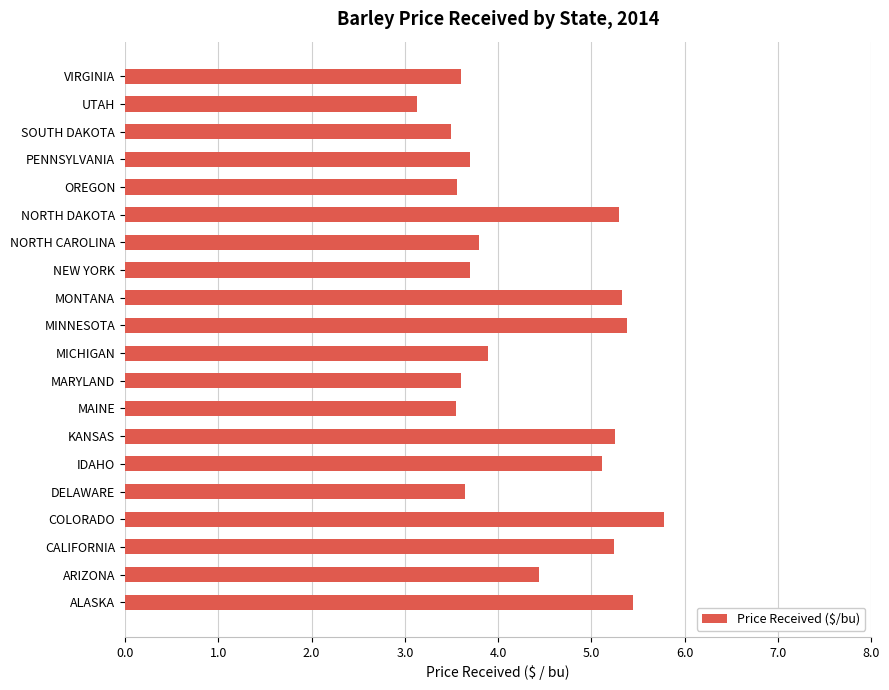

Are the bars horizontal?

Yes